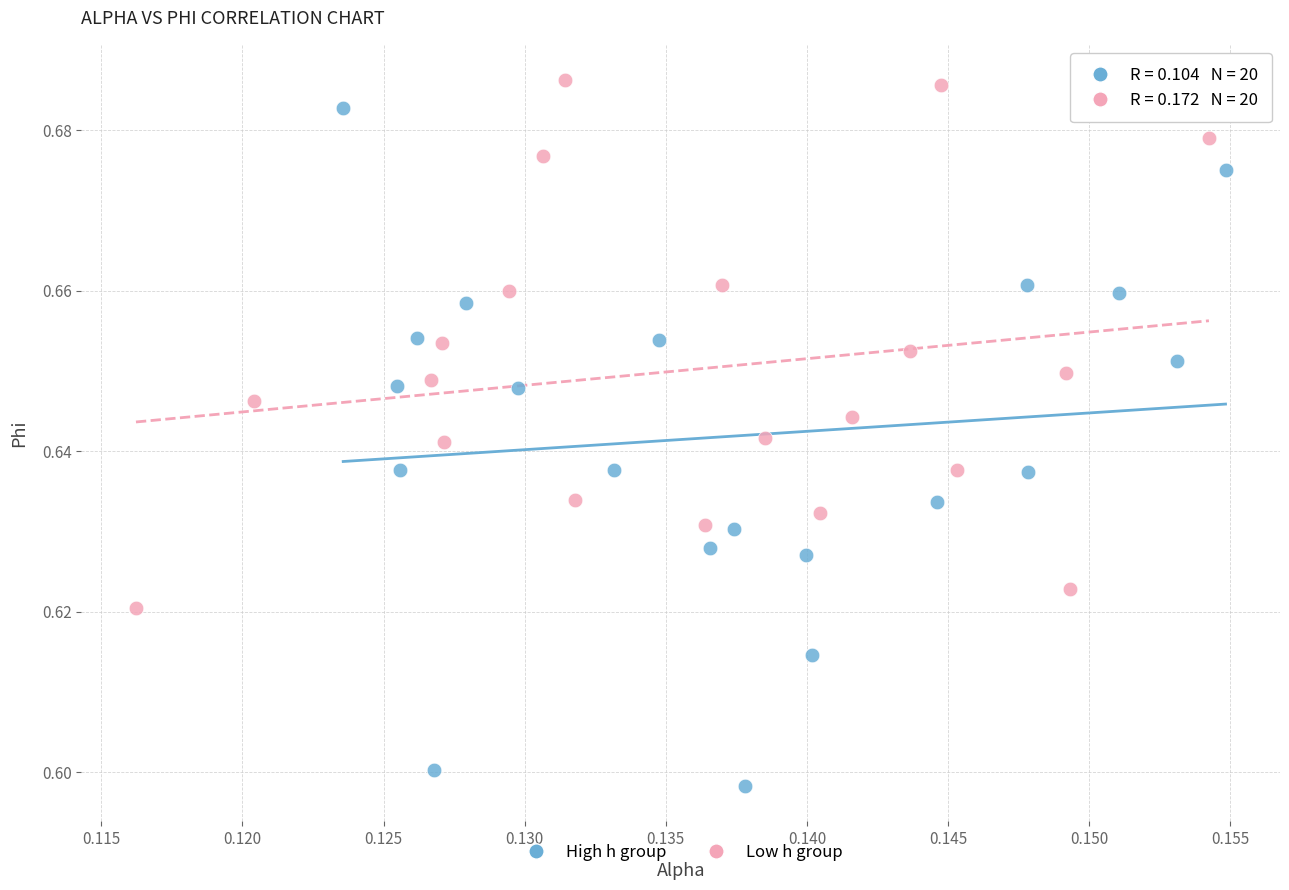

Which series contains the lowest Y value?

High h group